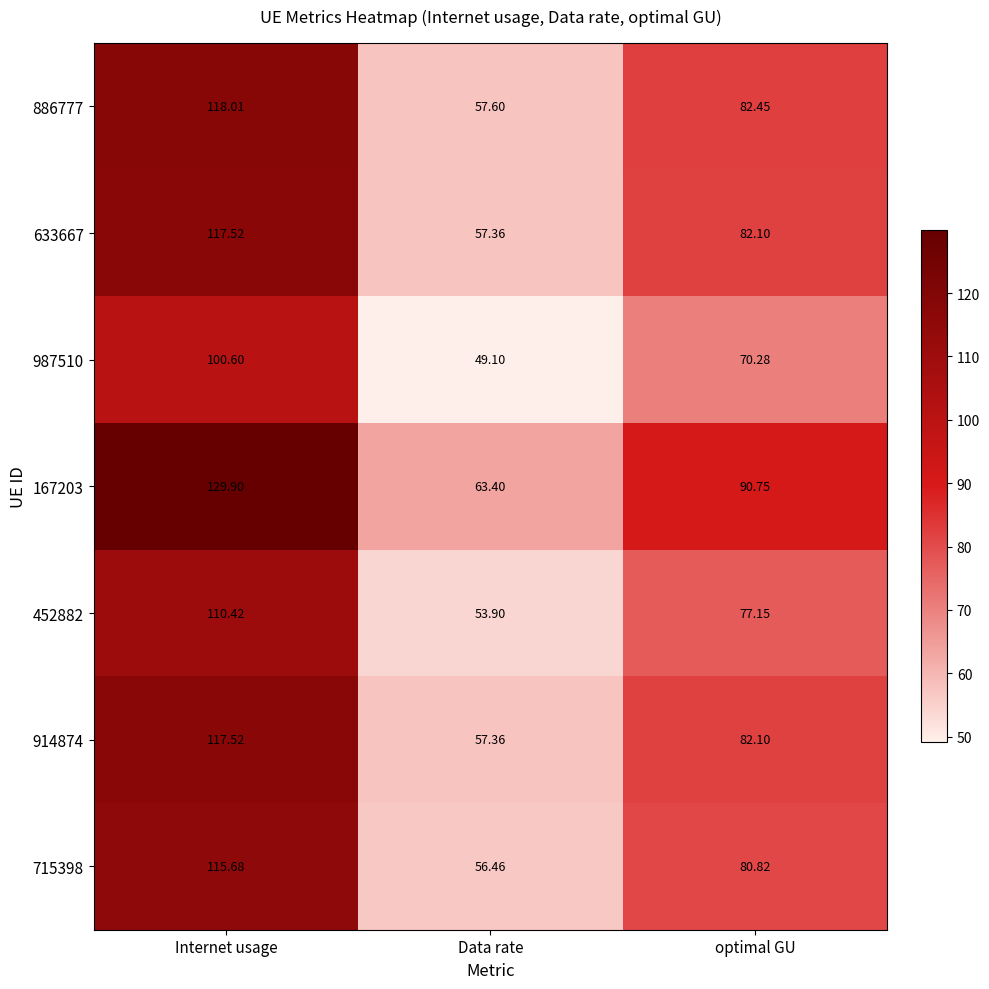

At which label is 633667 closest to 87?

optimal GU